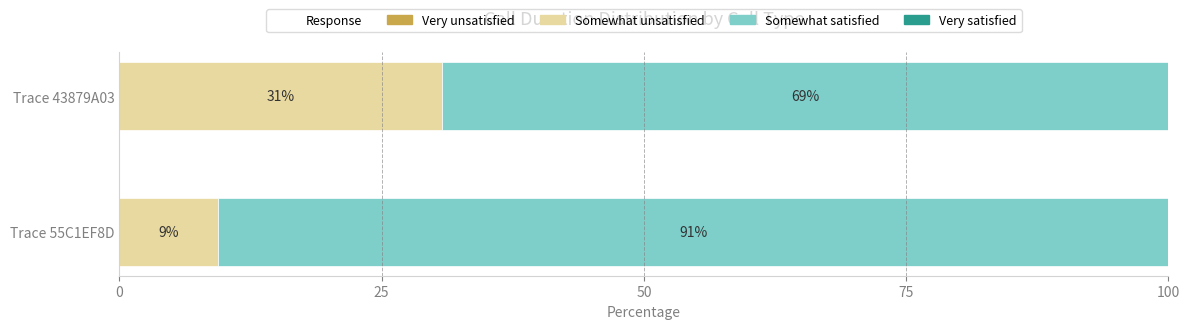

The value of Somewhat unsatisfied at Trace 55C1EF8D is 13.6. True or false?

False